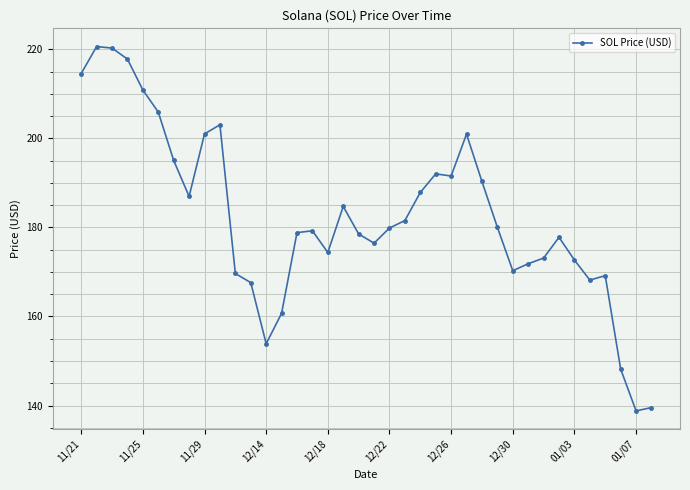

How many lines are shown in the chart?

1